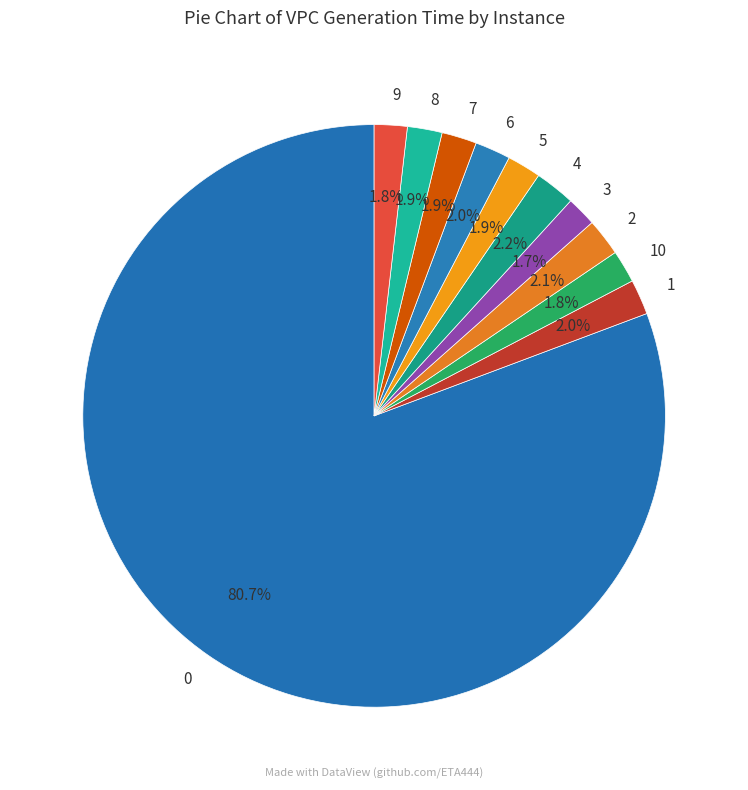

To the nearest percent, what portion does 3 represent?

2%